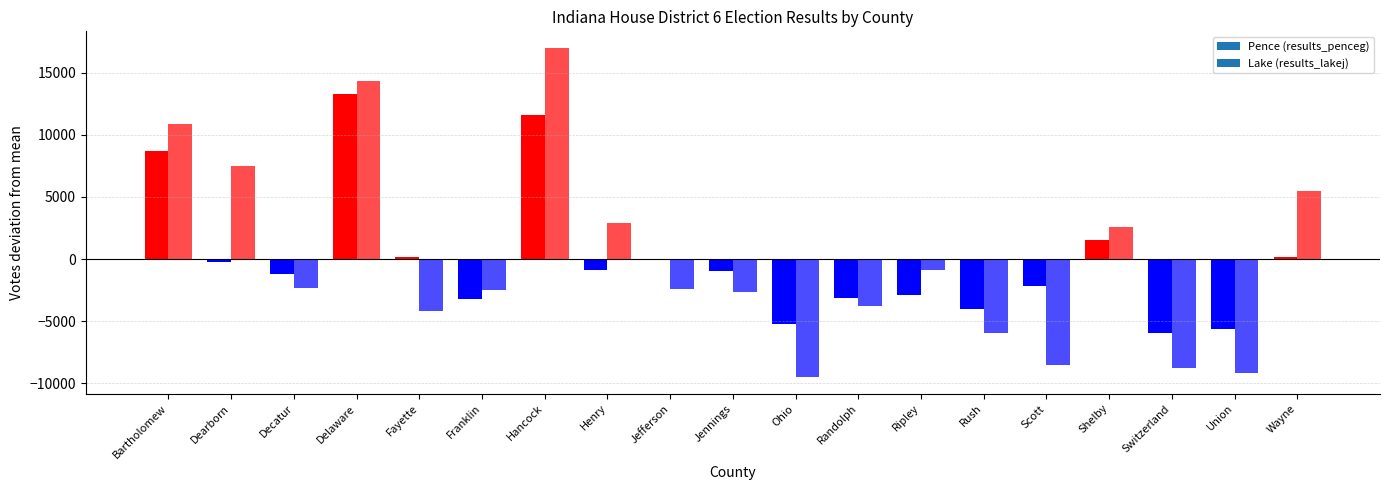

What are all the series names shown in the legend?

Pence (results_penceg), Lake (results_lakej)